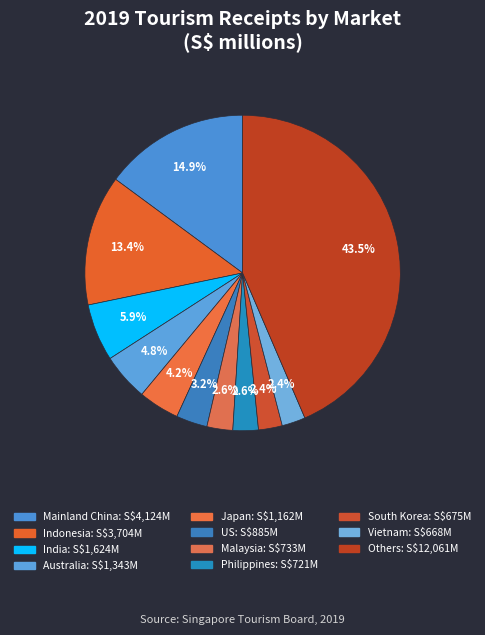

To the nearest percent, what is the combined percentage of Australia and US?

8%